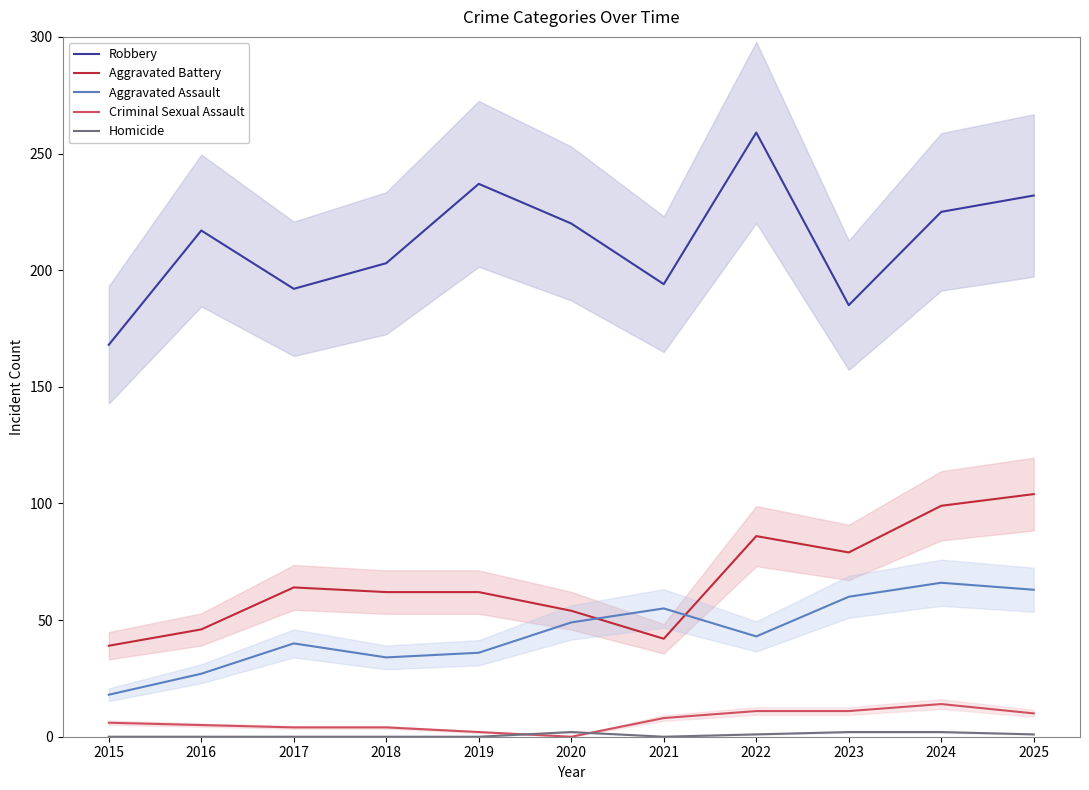

Reading left to right, transcribe all the data shown in this chart.

Robbery: 168	217	192	203	237	220	194	259	185	225	232
Aggravated Battery: 39	46	64	62	62	54	42	86	79	99	104
Aggravated Assault: 18	27	40	34	36	49	55	43	60	66	63
Criminal Sexual Assault: 6	5	4	4	2	0	8	11	11	14	10
Homicide: 0	0	0	0	0	2	0	1	2	2	1